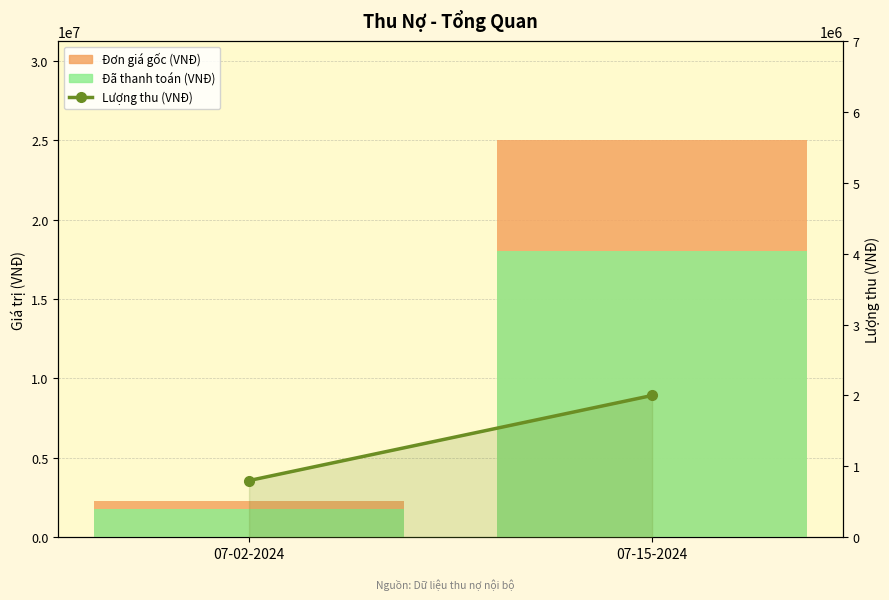

What is the difference between the highest and lowest values at 07-15-2024?

23000000